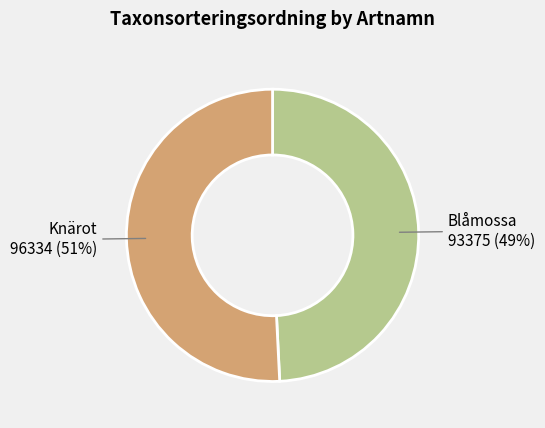

How many slices are in this pie chart?

2